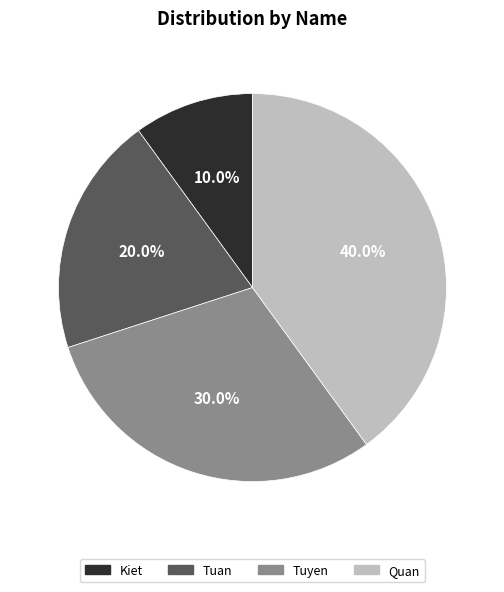

Approximately how many times larger is the value at Quan compared to Kiet?

4.0